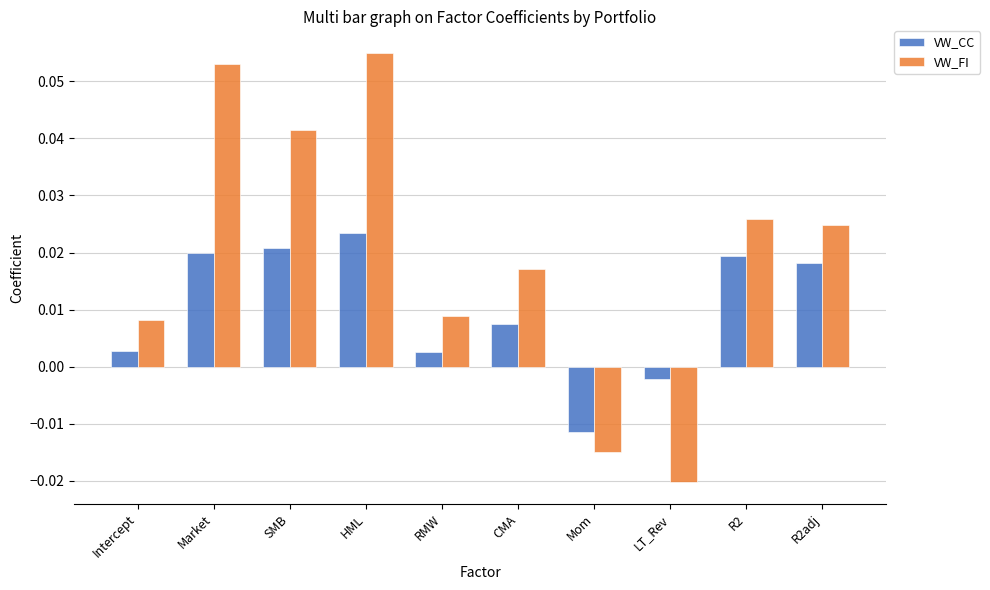

How many bars are there in each group?

2